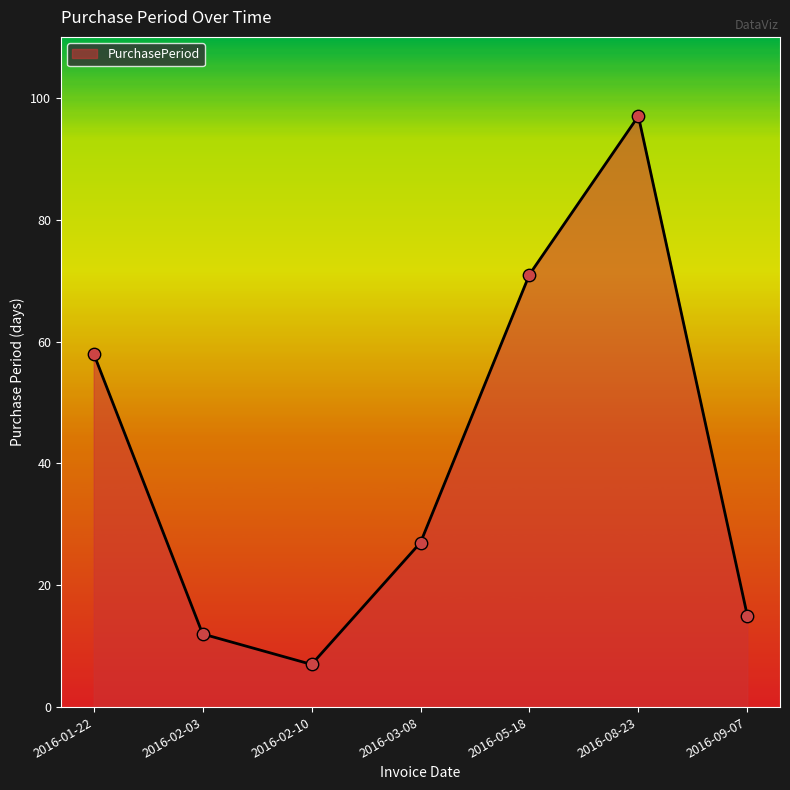

Which has a higher value, 2016-02-03 or 2016-05-18?

2016-05-18